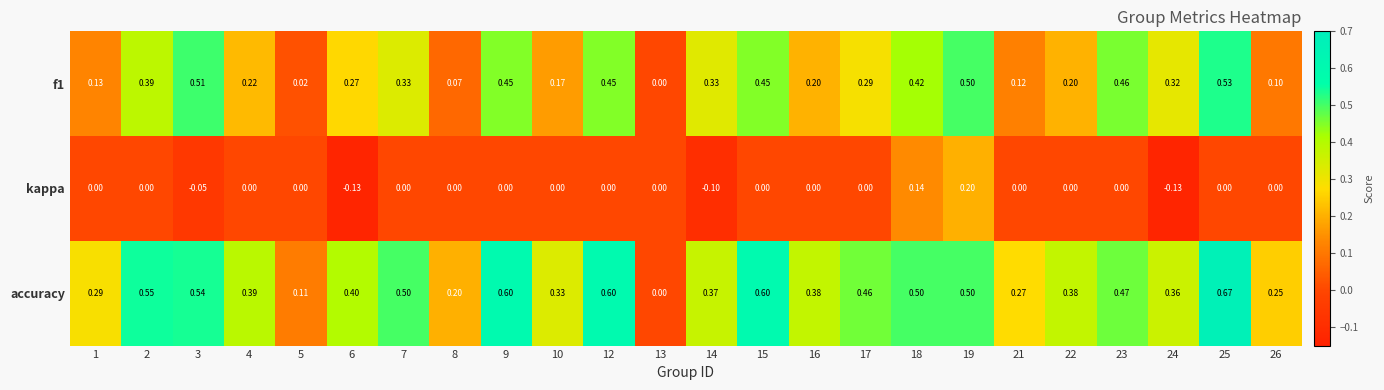

Which series has the largest total across all categories?

accuracy